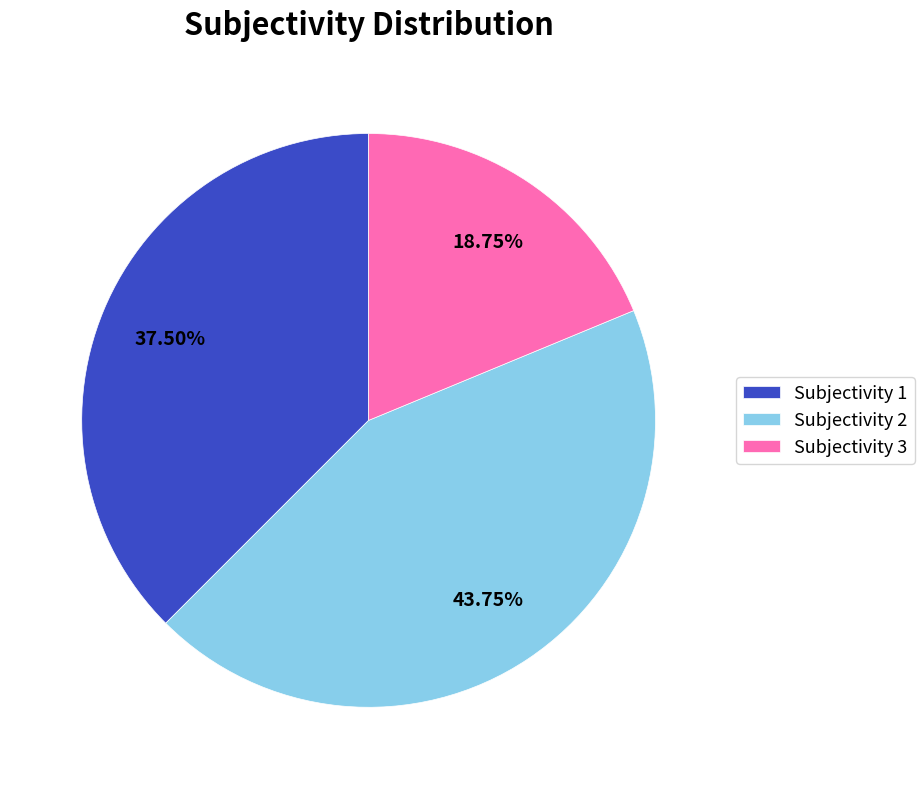

Rank the categories by value from highest to lowest.

Subjectivity 2, Subjectivity 1, Subjectivity 3